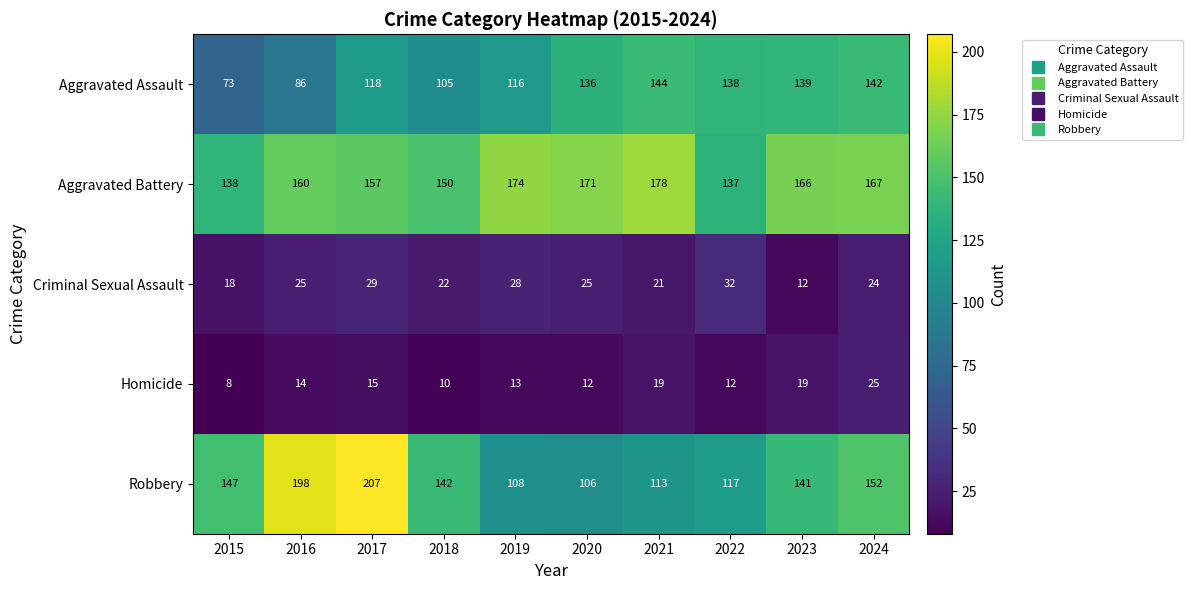

Which series has the largest range (max minus min)?

Robbery